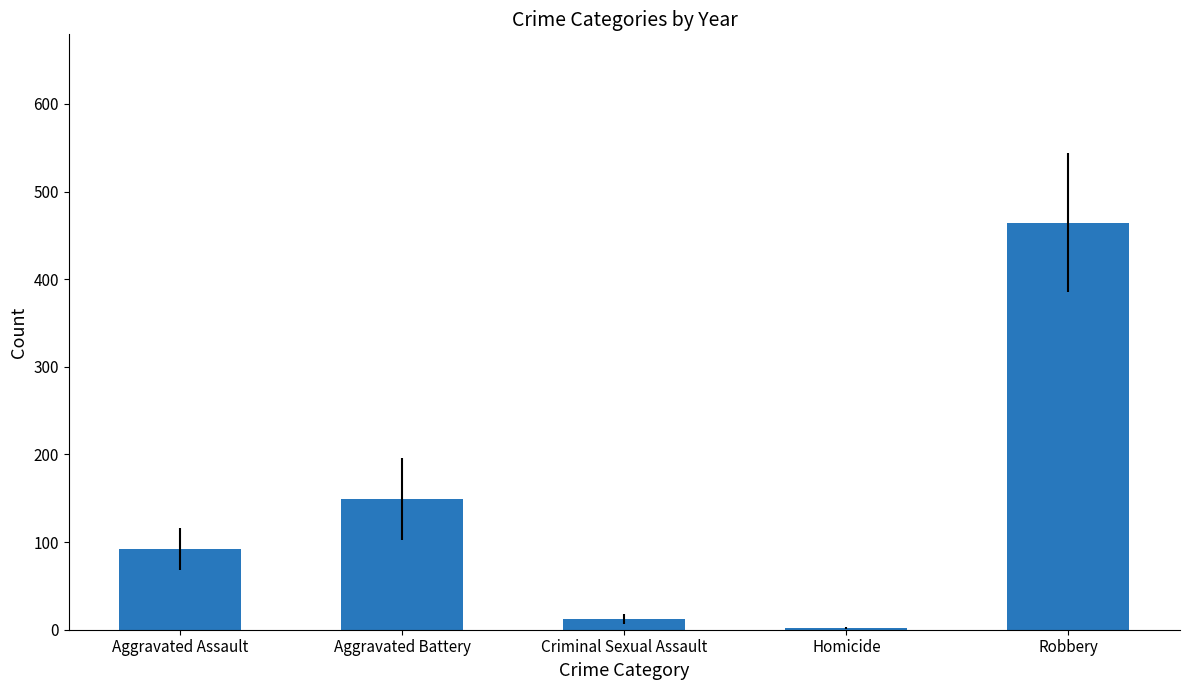

What is the greatest value displayed?

464.2